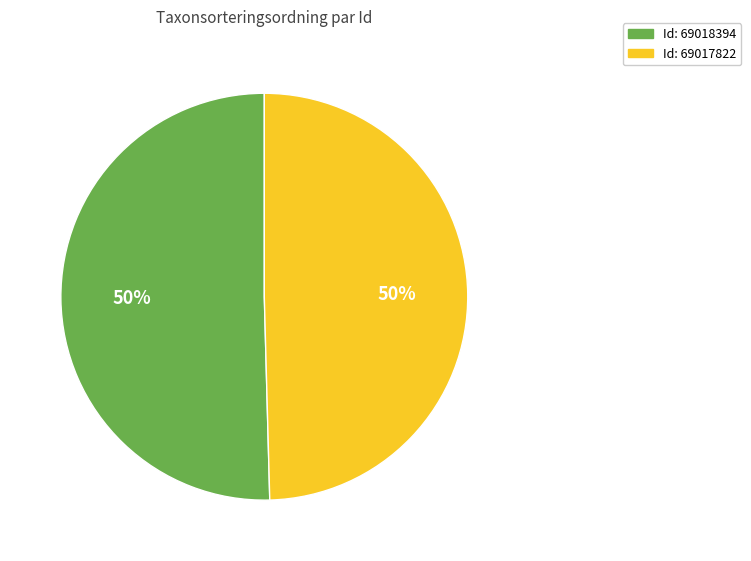

To the nearest percent, what is the average slice percentage?

50%